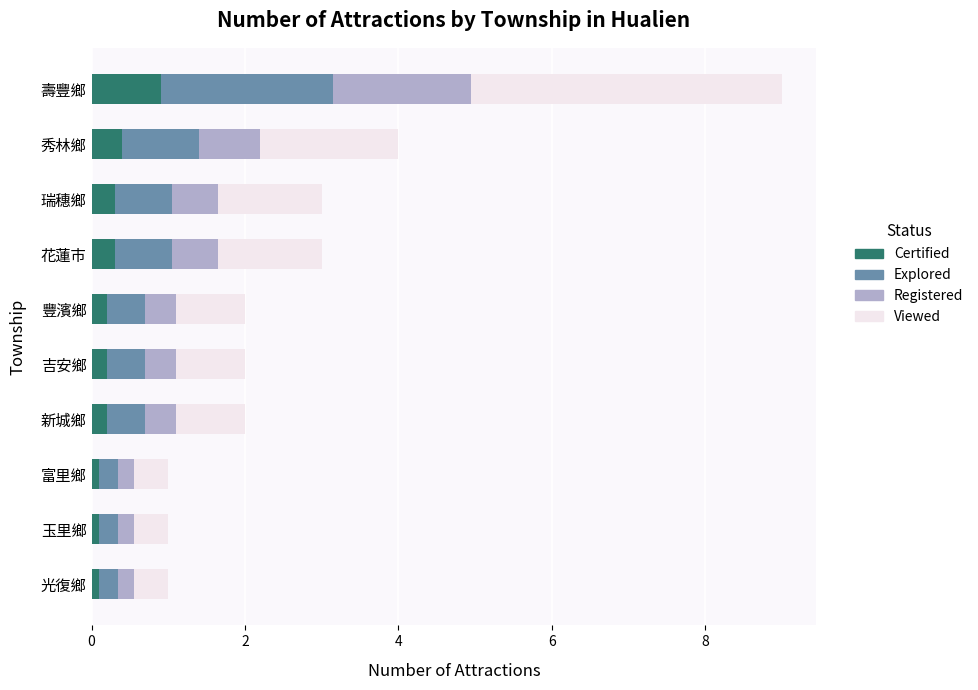

Which series has the widest spread of values?

Viewed